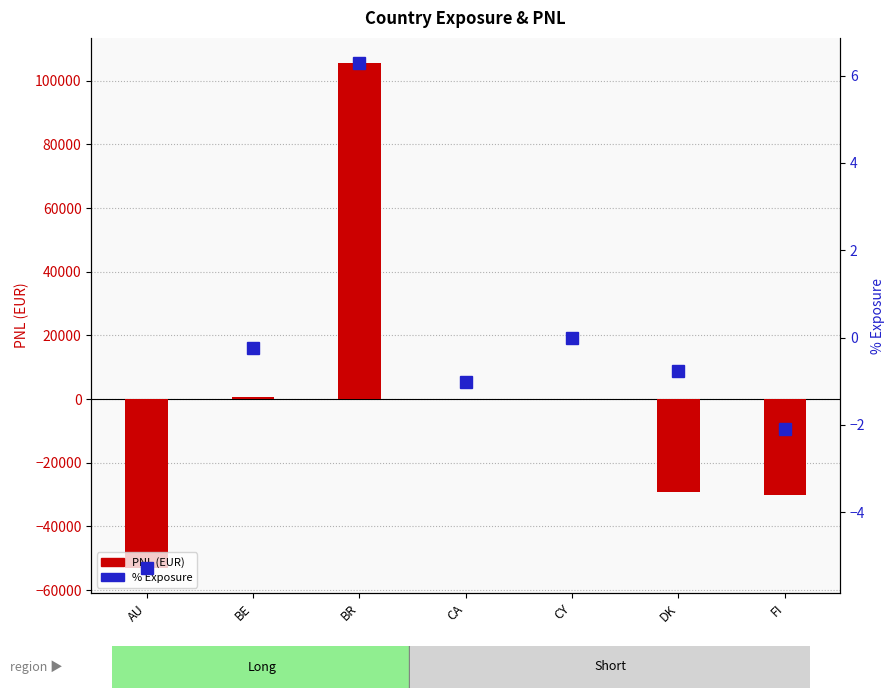

Is the value of PNL(EUR) at CY greater than the value of % Exposure at AU?

Yes